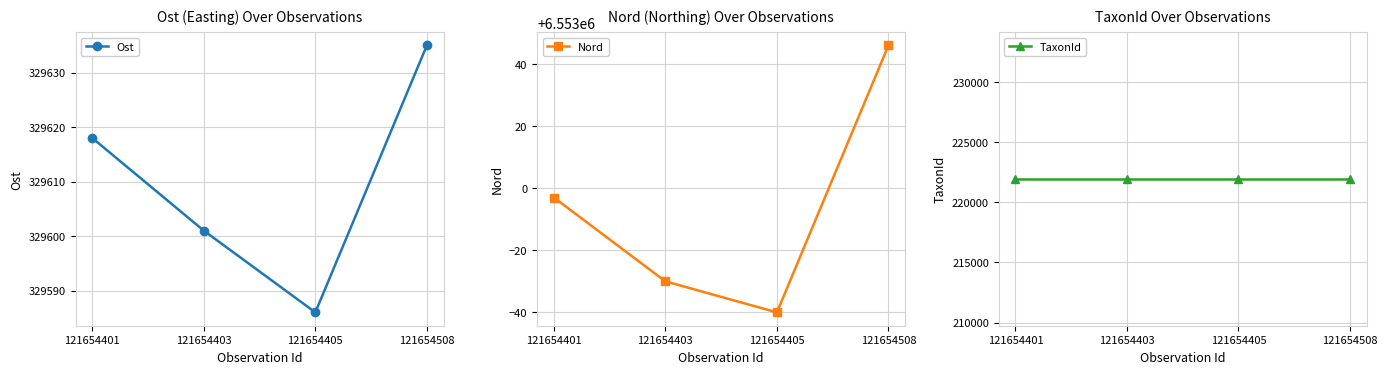

What is the value of the Ost point at the 1st from the left?

329618